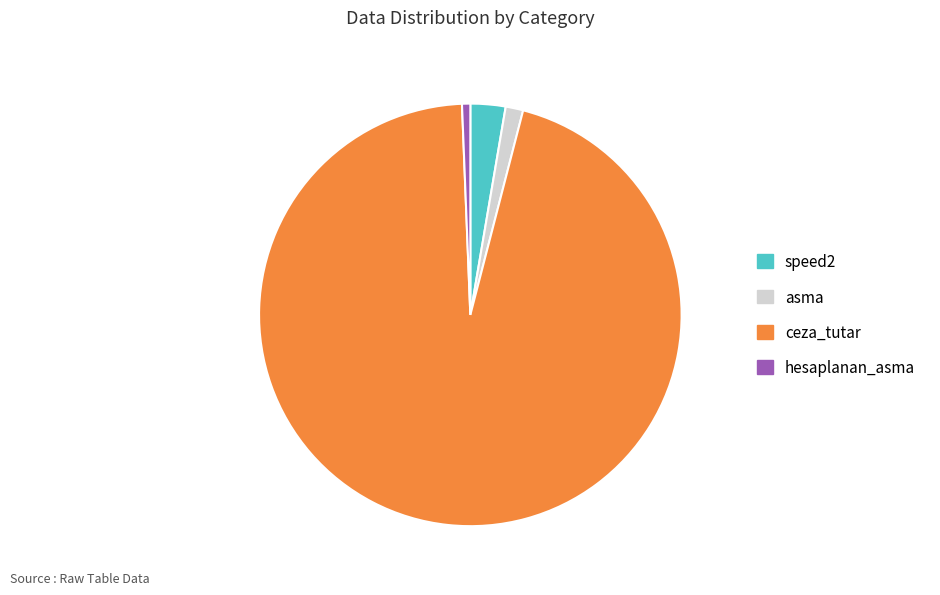

The asma slice represents 1% of the pie. True or false?

True